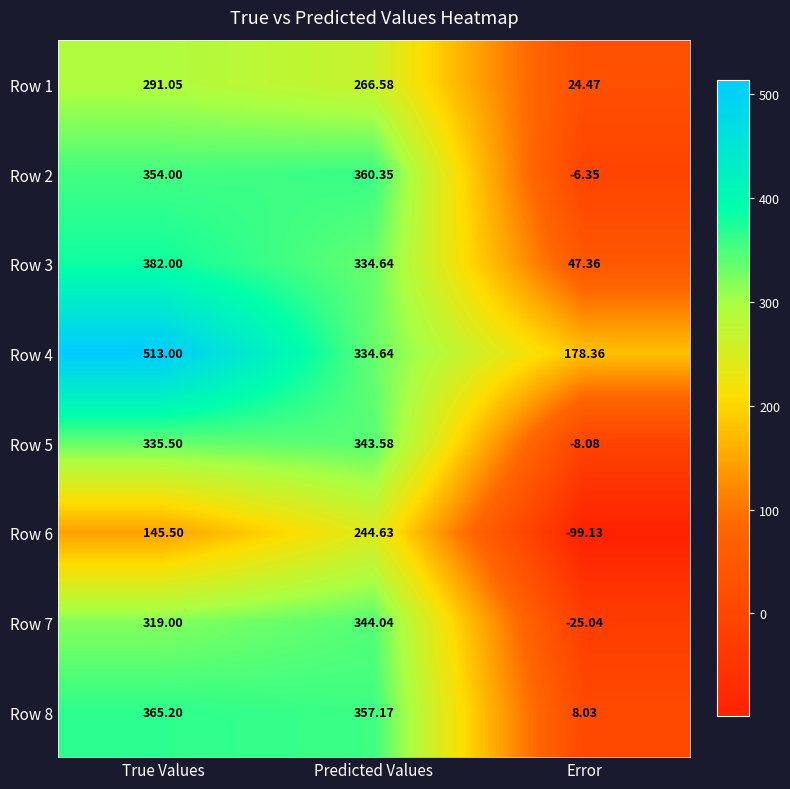

How many values in Row 5 are above zero?

2